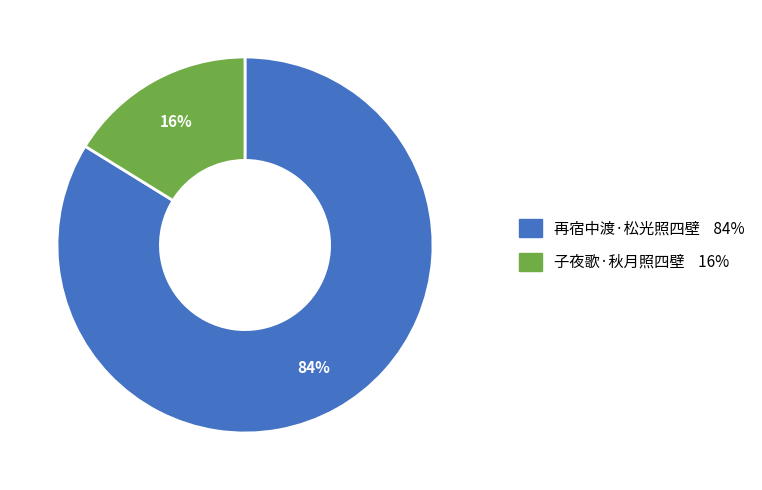

Which slice is the largest?

再宿中渡·松光照四壁